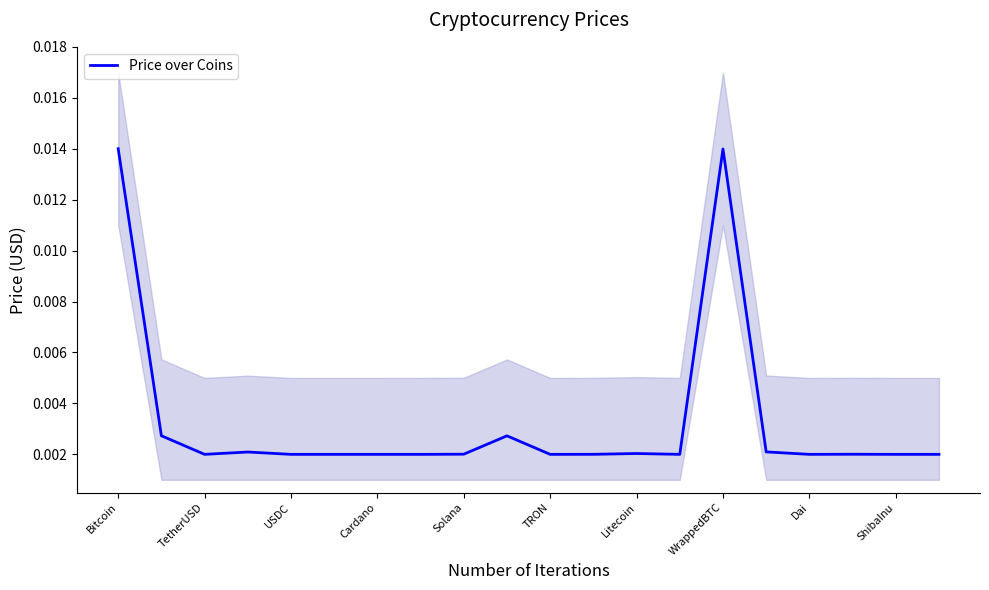

At which category does the chart reach its peak across all series?

Bitcoin